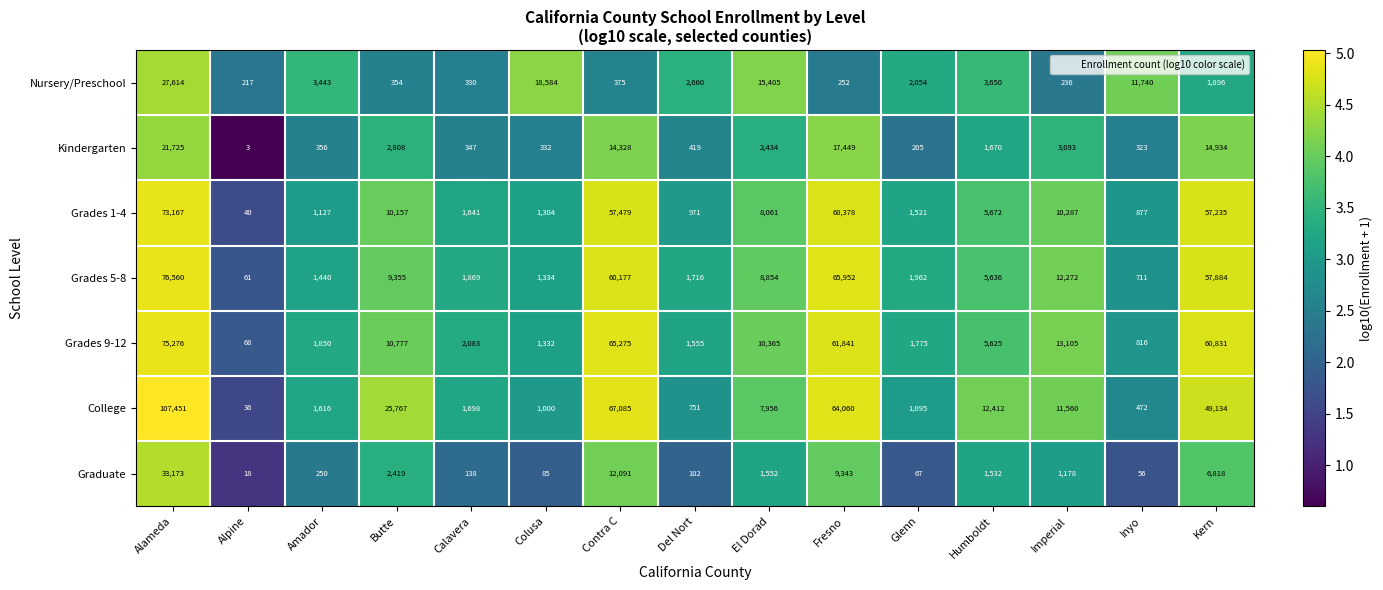

Which series has the widest spread of values?

College